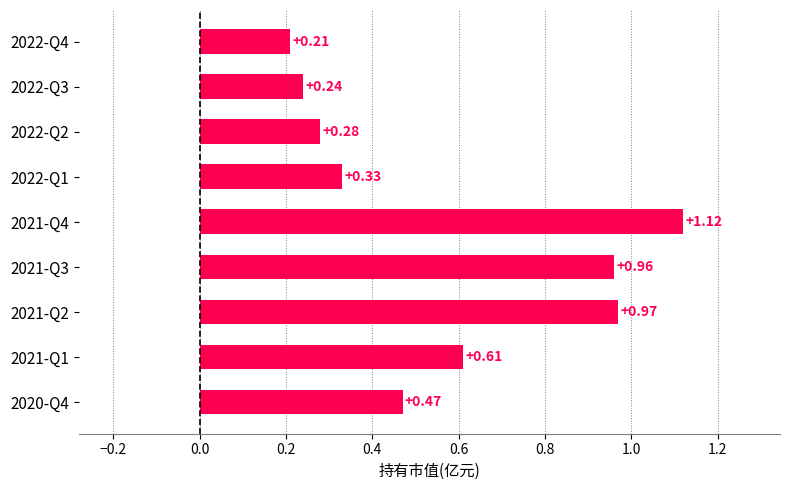

What is the difference between the second highest and second lowest values?

0.7